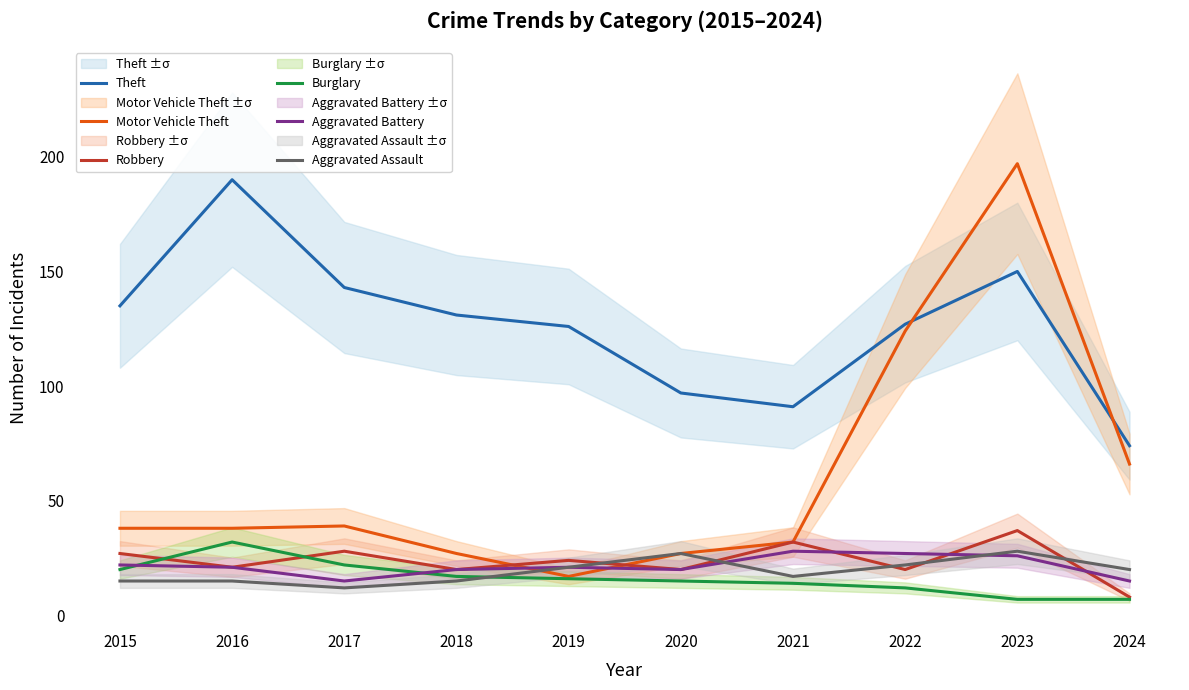

What is the sum of all Motor Vehicle Theft values?

605